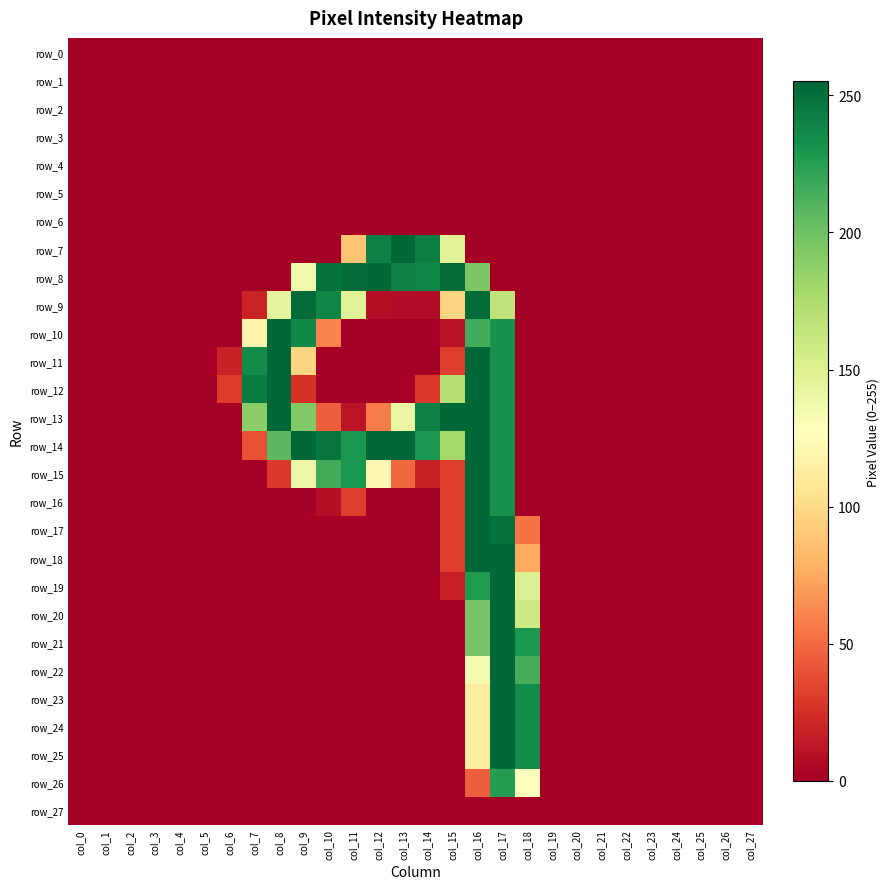

Which series has the widest spread of values?

row_7